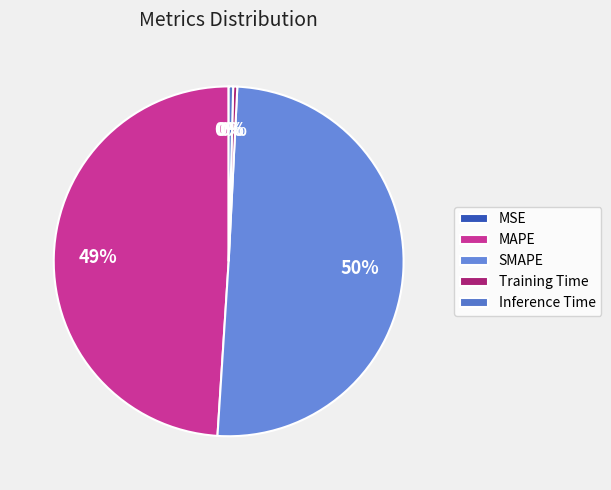

Which category has the biggest portion of the pie?

SMAPE